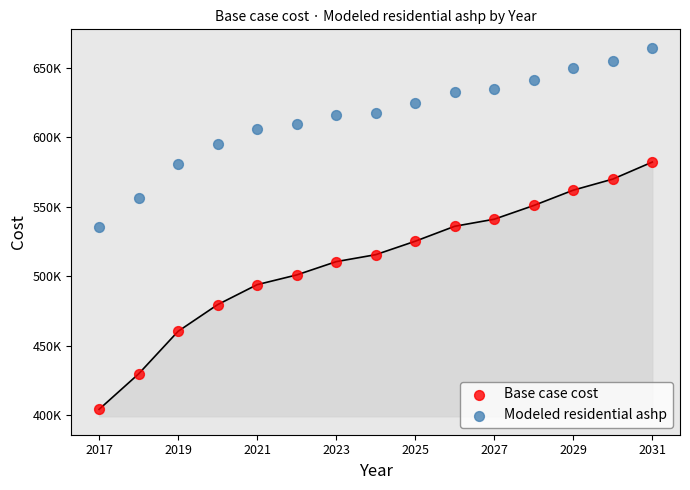

What are all the series names shown in the legend?

Base case cost, Modeled residential ashp